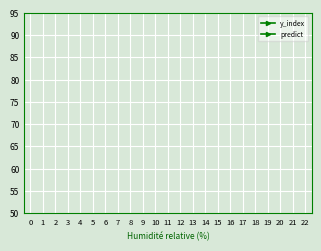

True or false: predict and y_index cross at least once.

False